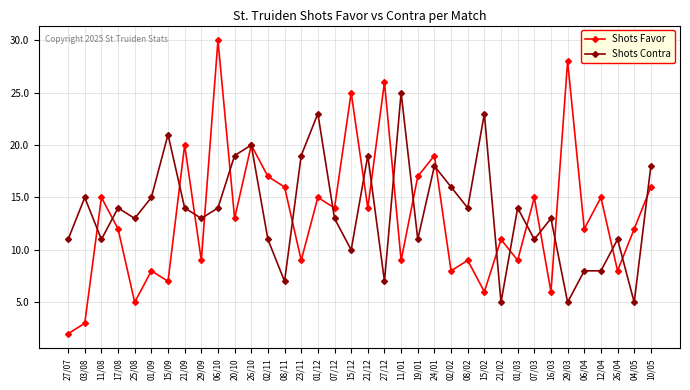

What is the total value across all series at 01/09?

23